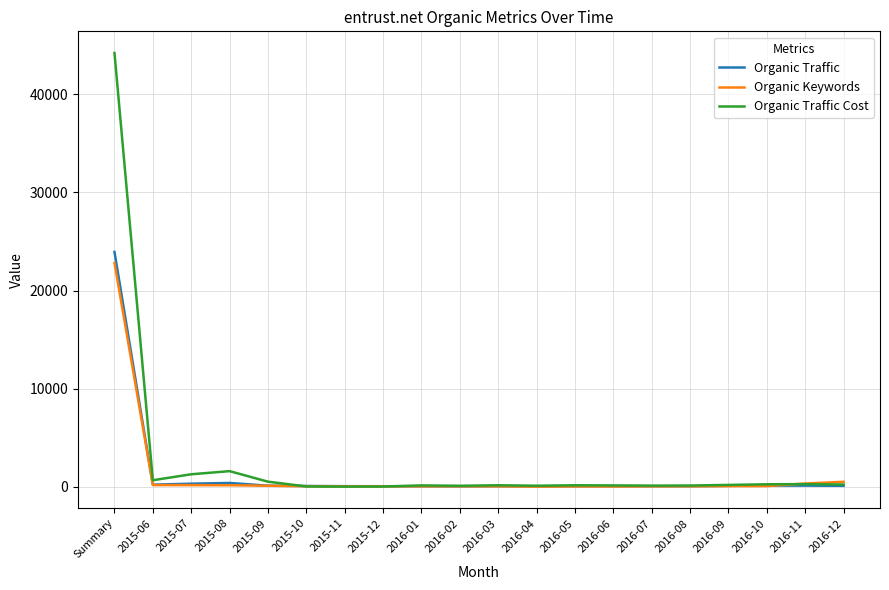

Which category has the highest value in the Organic Traffic Cost series?

Summary